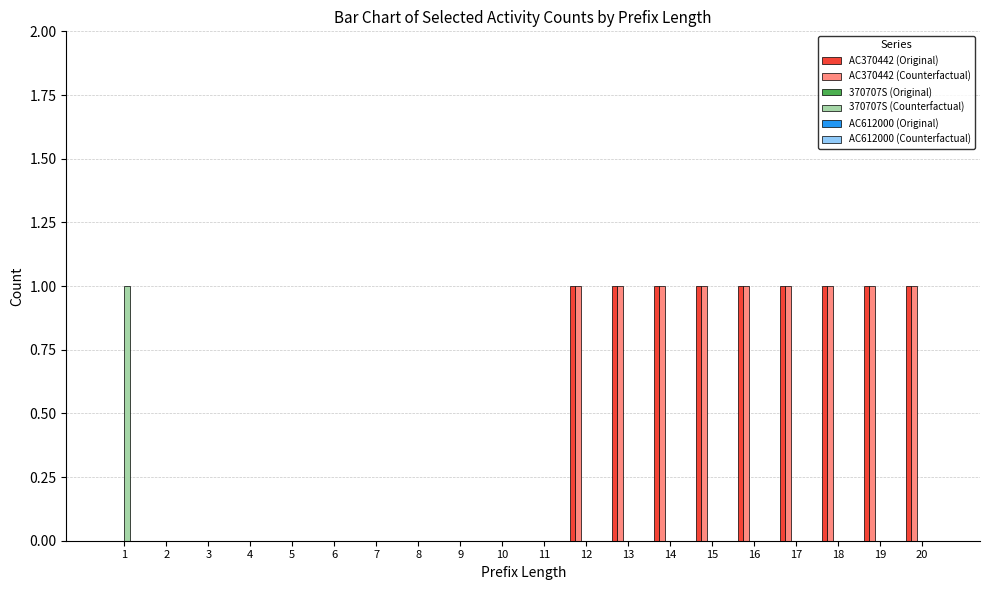

How many groups of bars are there?

20